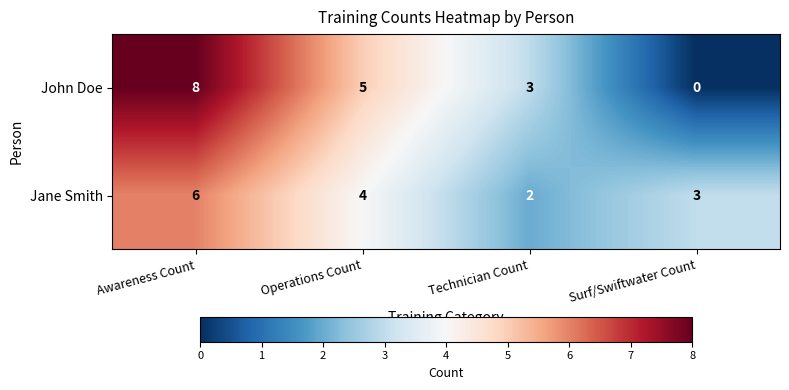

Reading left to right, what are all the values shown in this chart?

John Doe: Awareness Count=8	Operations Count=5	Technician Count=3	Surf/Swiftwater Count=0
Jane Smith: Awareness Count=6	Operations Count=4	Technician Count=2	Surf/Swiftwater Count=3